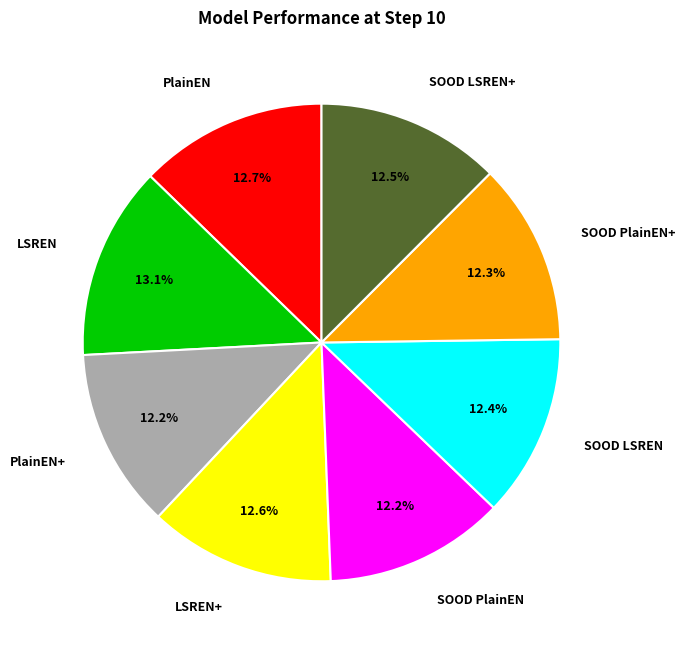

Approximately how many times larger is the value at PlainEN compared to PlainEN+?

1.0